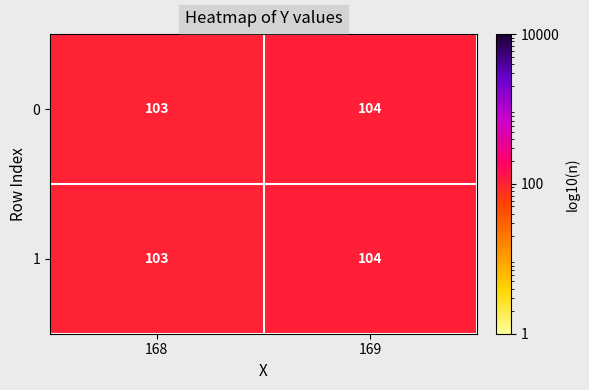

What is the sum of the 0 values at 169 and 168?

207